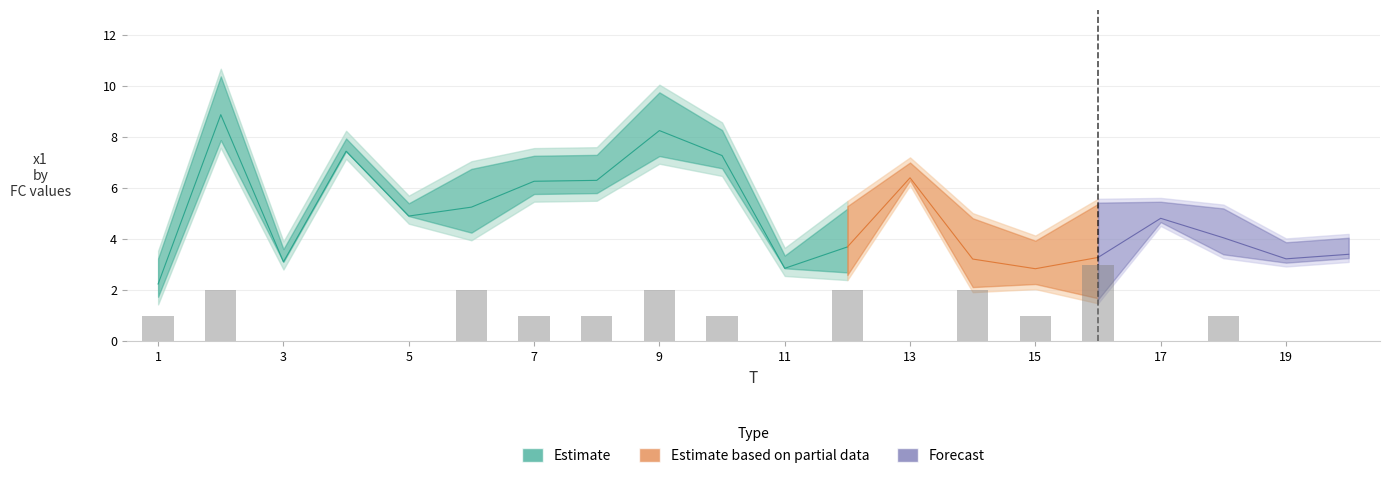

Reading left to right, transcribe all the data shown in this chart.

1=1	2=2	3=0	4=0	5=0	6=2	7=1	8=1	9=2	10=1	11=0	12=2	13=0	14=2	15=1	16=3	17=0	18=1	19=0	20=0